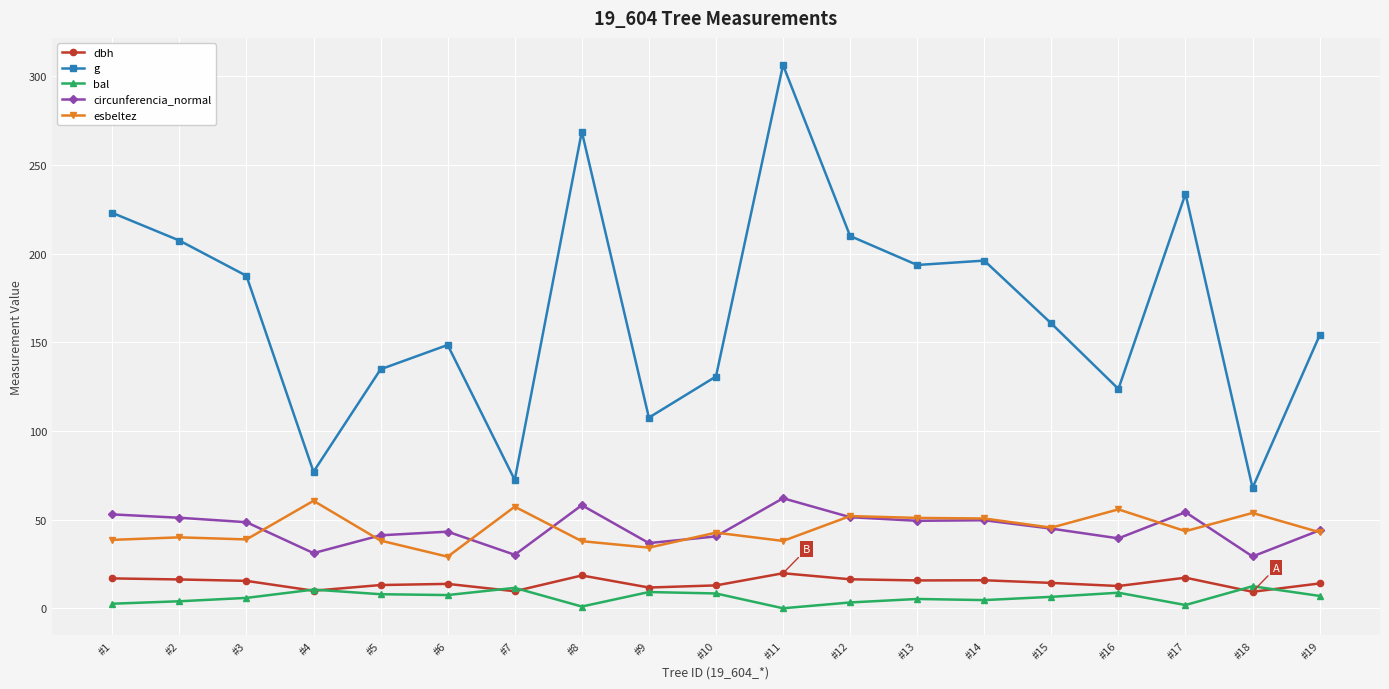

What are all the series names shown in the legend?

dbh, g, bal, circunferencia_normal, esbeltez